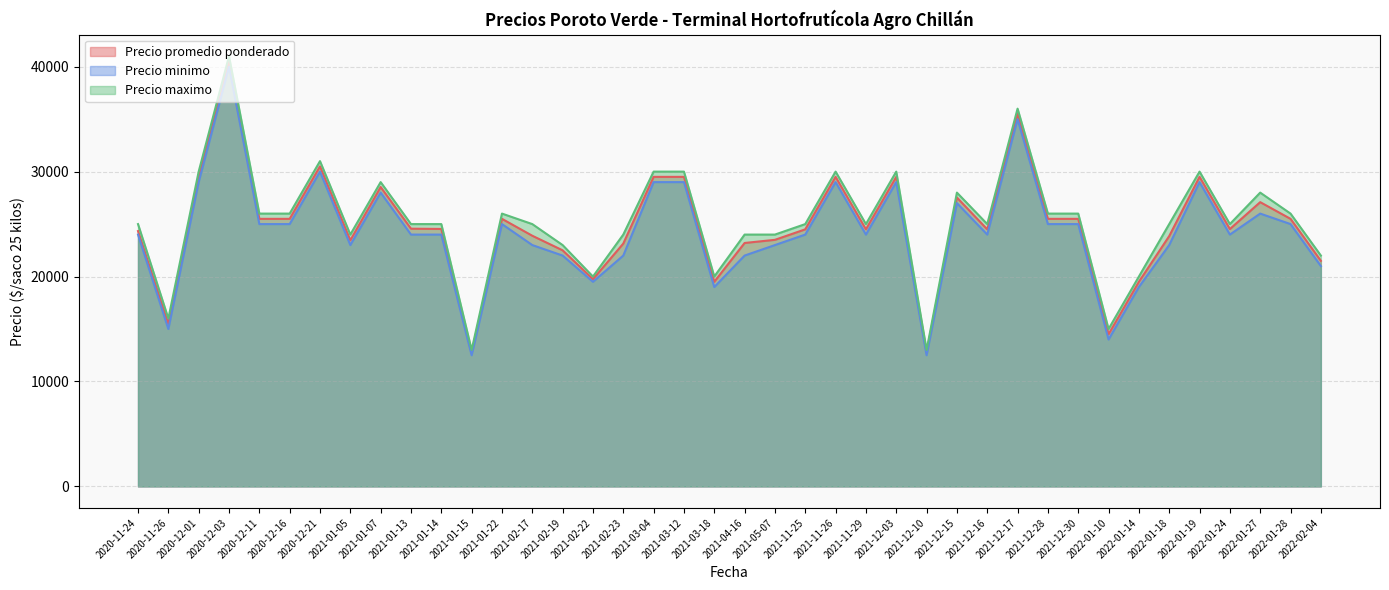

Where is Precio maximo nearest to the value 27000?

2020-12-11